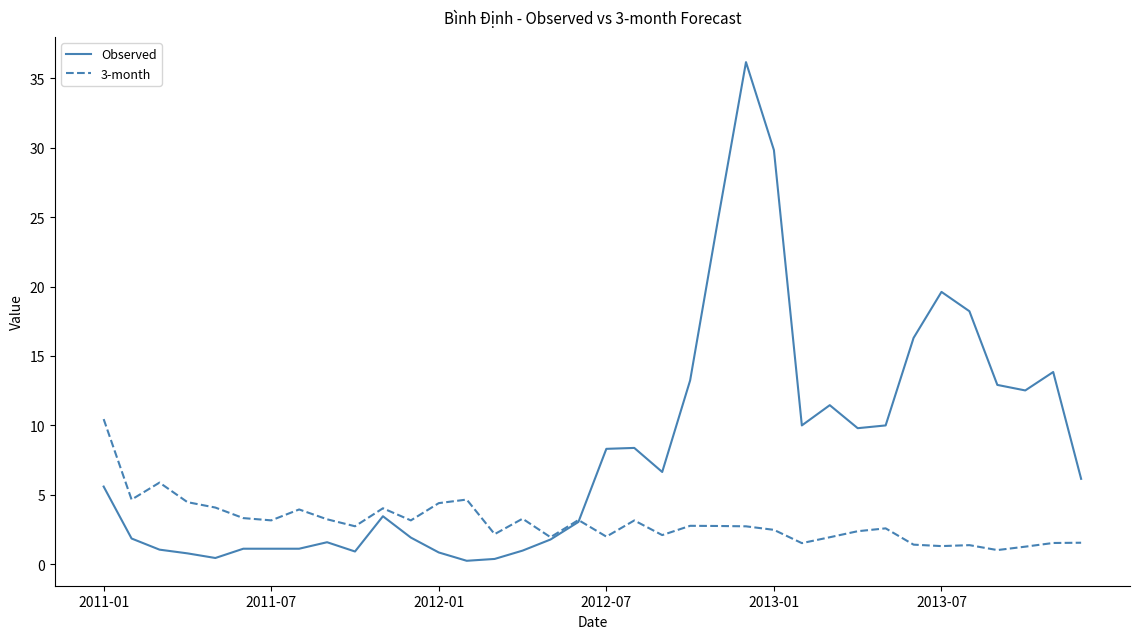

Which series has the widest spread of values?

Observed